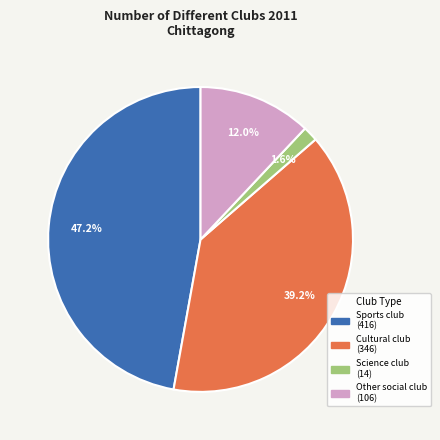

Does any single category account for the majority?

No